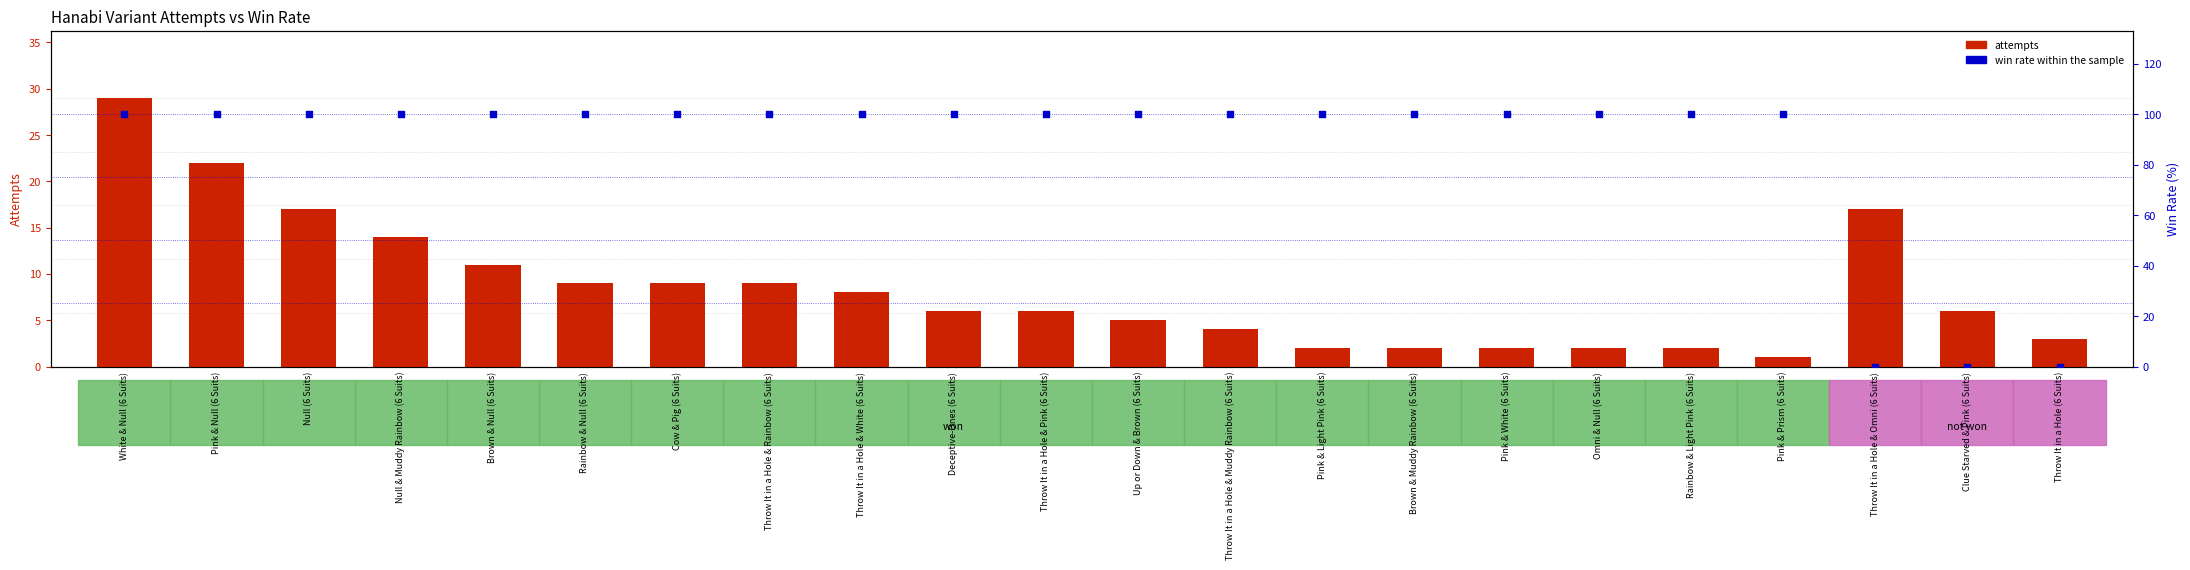

What are all the series names shown in the legend?

attempts, win rate (%)